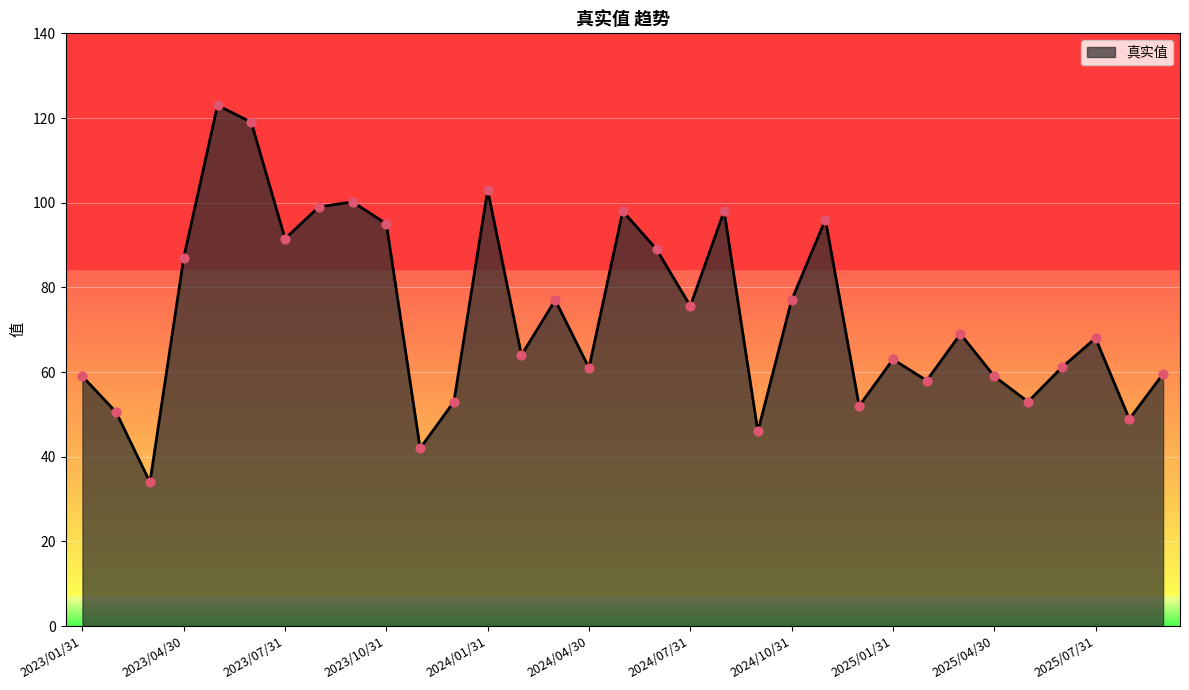

What is the smallest value displayed?

34.0